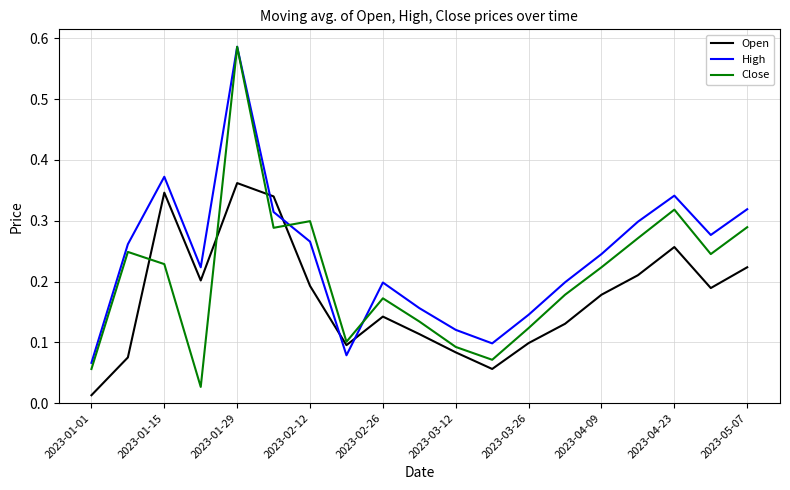

Rank the series by their average value, from highest to lowest.

High, Close, Open